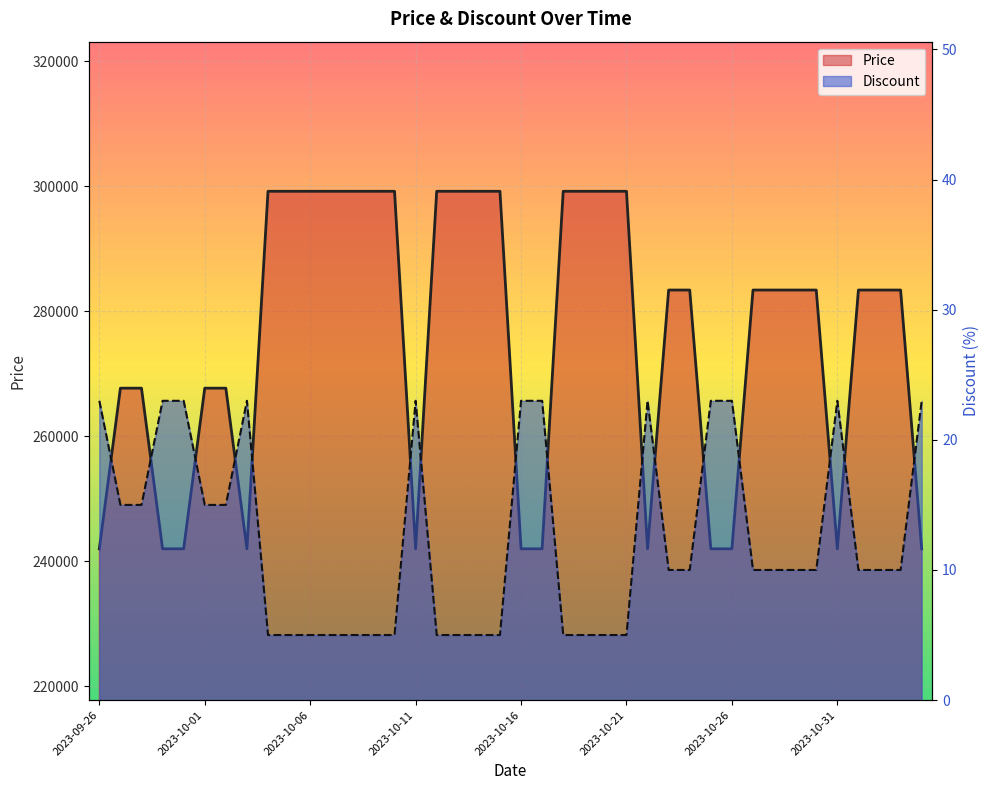

What is the difference between the maximum and minimum values in the Price series?

57200